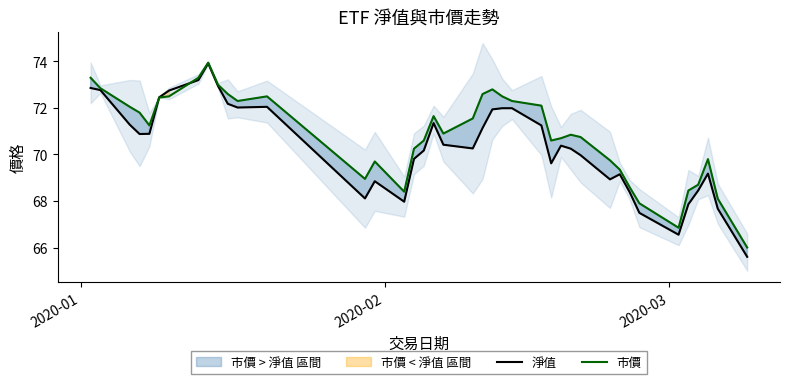

How many data points in 市價 are less than 71?

20